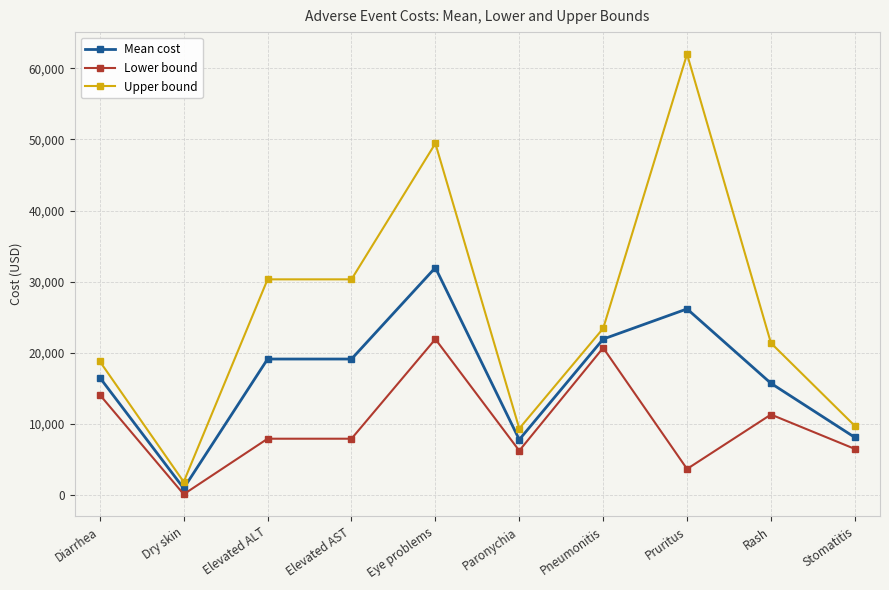

Which series has the largest total across all categories?

Upper bound